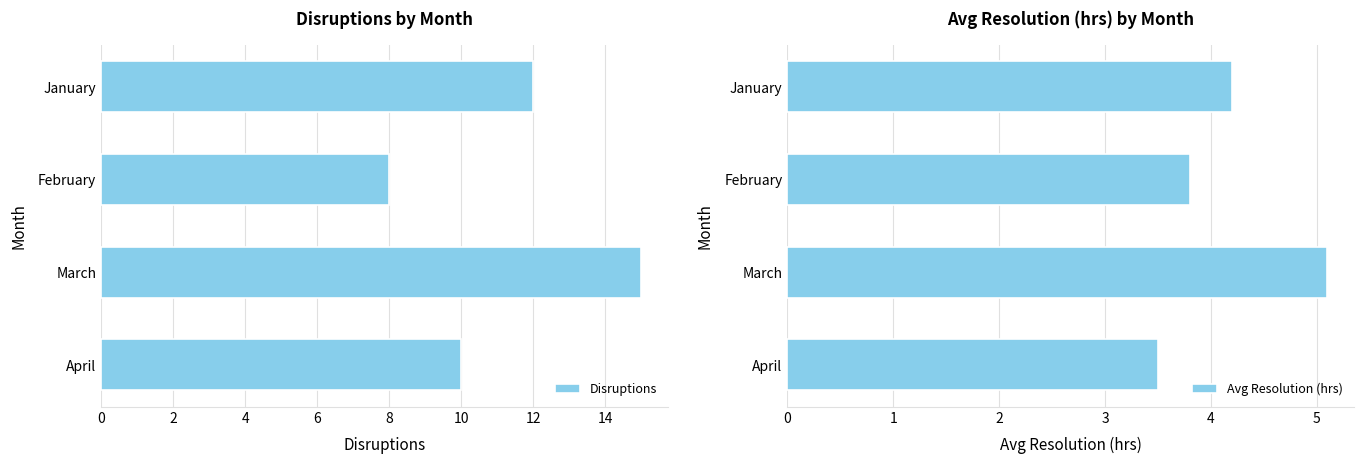

What are all the series names shown in the legend?

Disruptions, Avg Resolution (hrs)